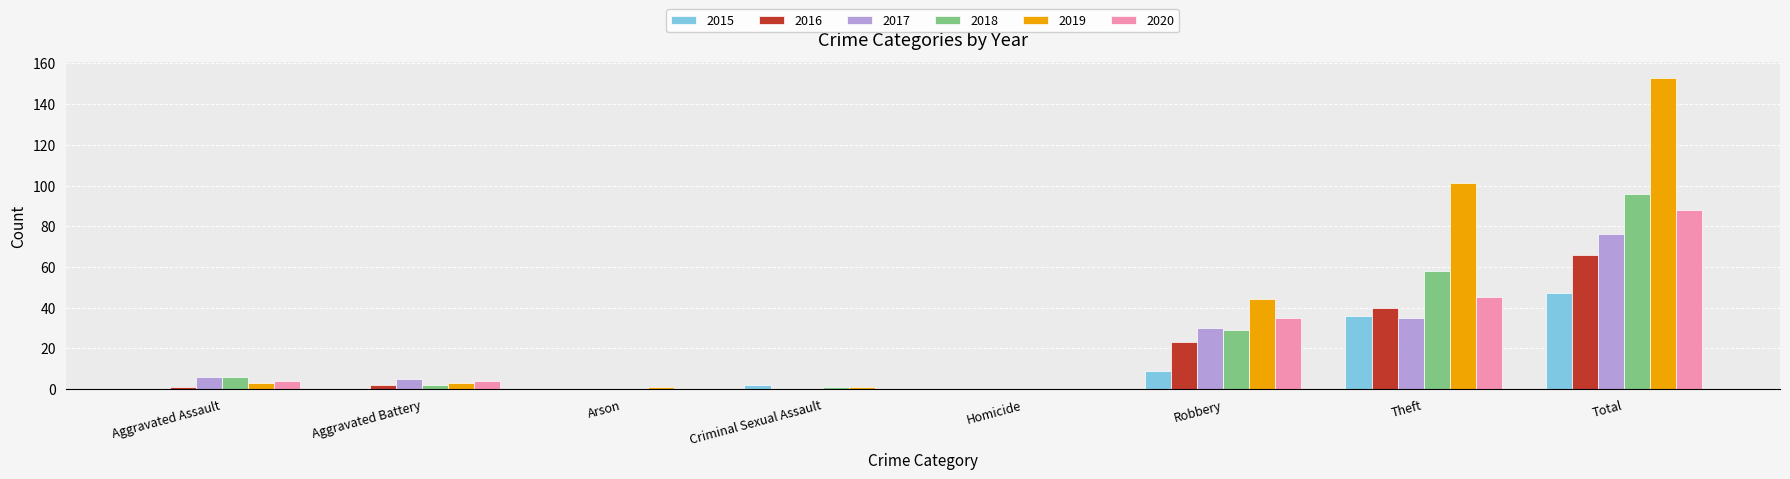

At which category is the sum across all series the highest?

Total